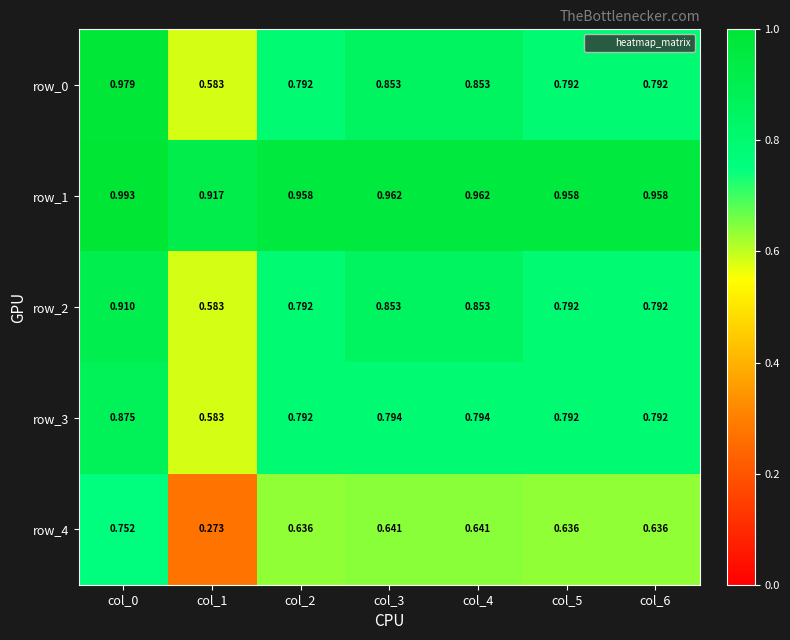

What is the total value across all series at col_5?

4.0